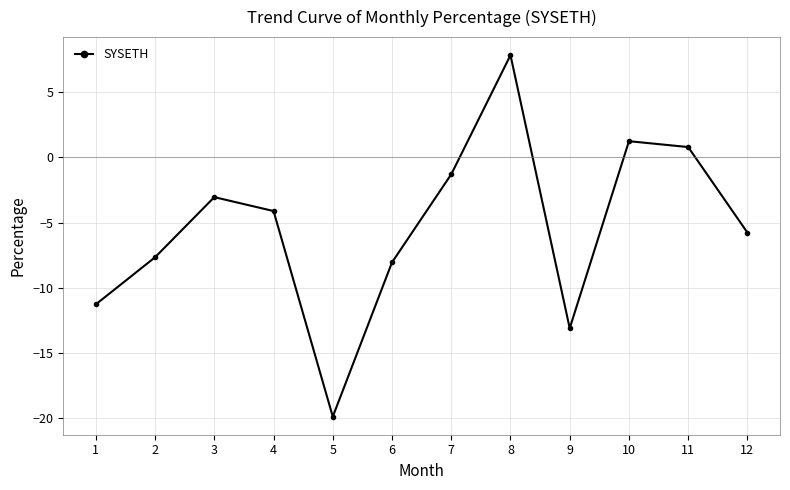

How many interior local peaks (higher than both neighbors) does the data have?

3